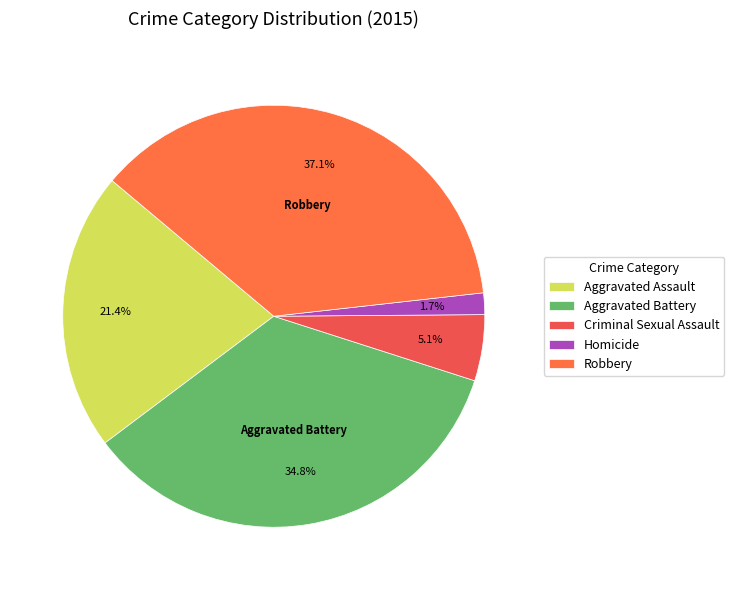

To the nearest percent, what percentage of the pie is Aggravated Battery?

35%